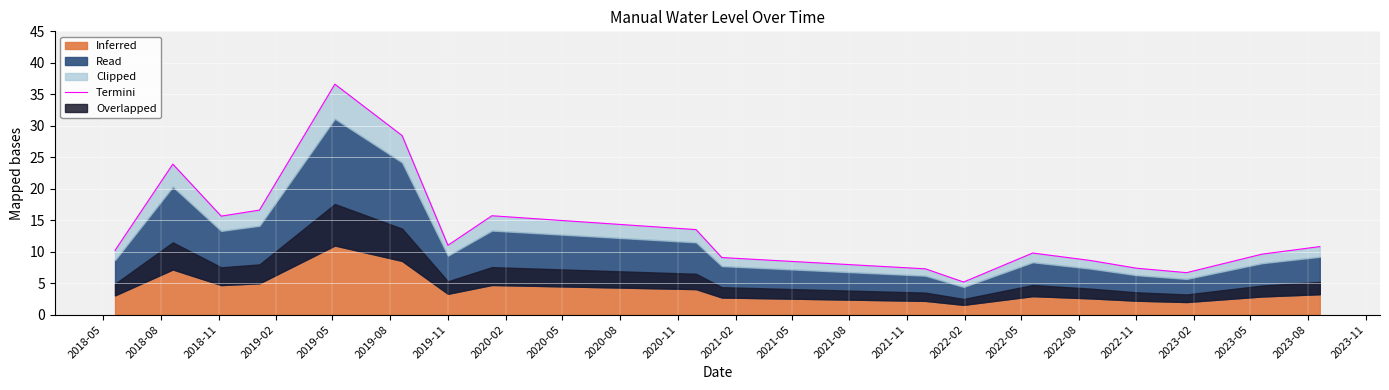

What is the value of the 3rd point from the left?

15.6